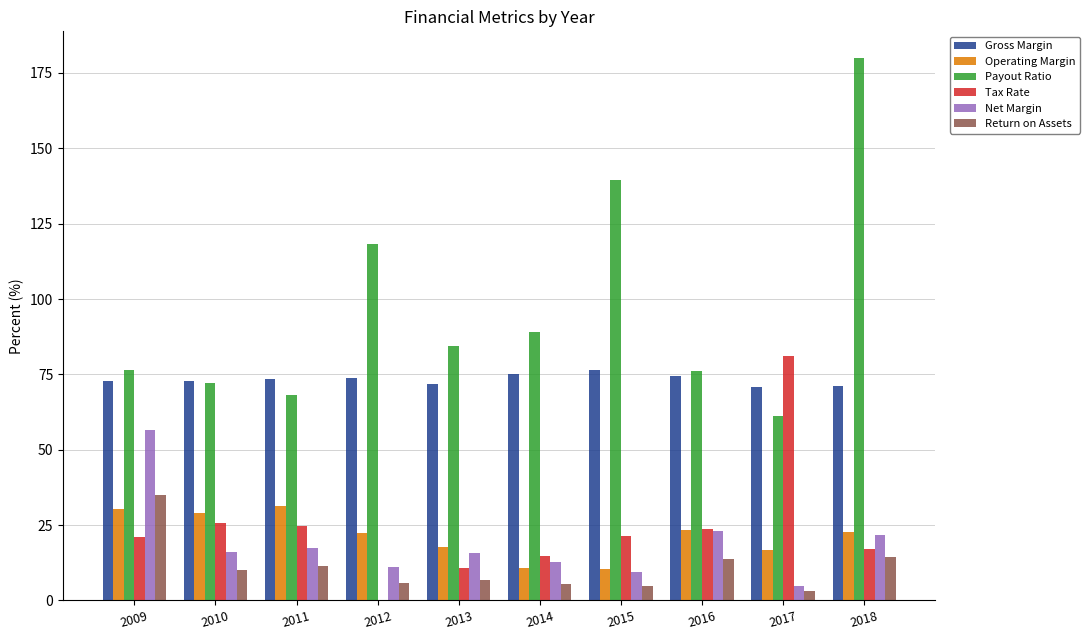

What is the difference between the Gross Margin values at 2009 and 2015?

3.7